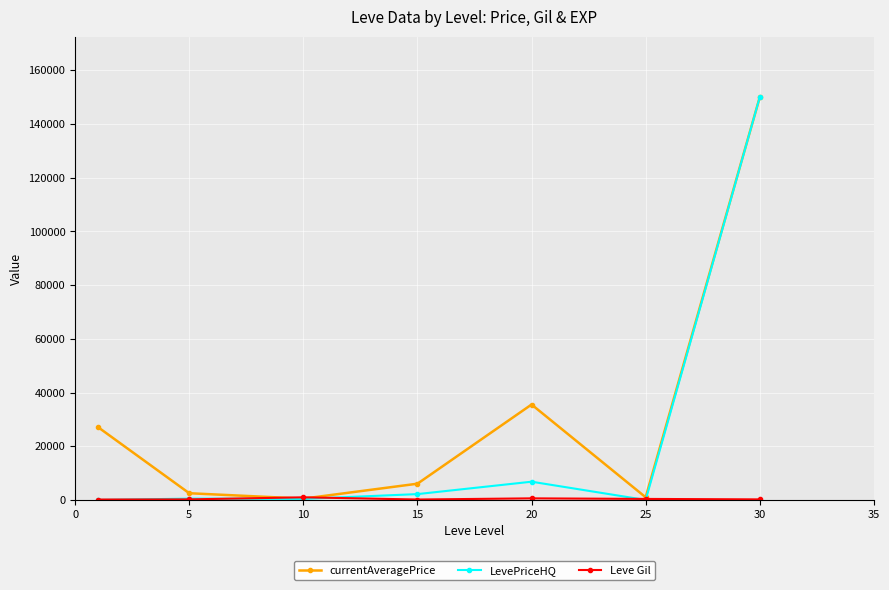

Which series has the widest spread of values?

LevePriceHQ